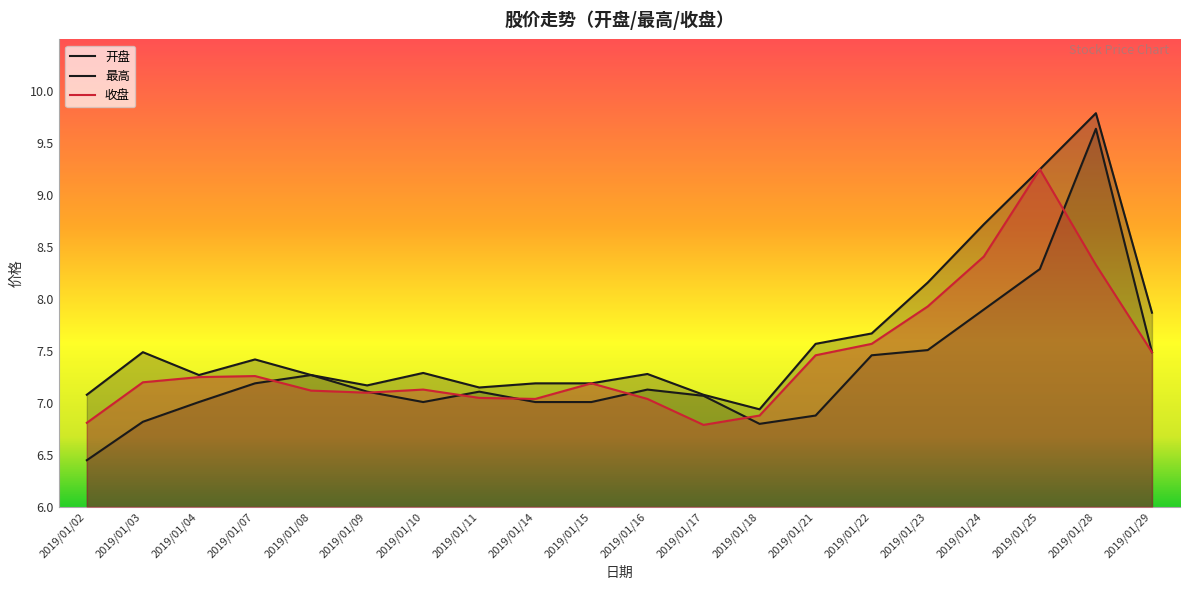

Reading left to right, what are all the values shown in this chart?

开盘: 2019/01/02=6.5	2019/01/03=6.8	2019/01/04=7.0	2019/01/07=7.2	2019/01/08=7.3	2019/01/09=7.1	2019/01/10=7.0	2019/01/11=7.1	2019/01/14=7.0	2019/01/15=7.0	2019/01/16=7.1	2019/01/17=7.1	2019/01/18=6.8	2019/01/21=6.9	2019/01/22=7.5	2019/01/23=7.5	2019/01/24=7.9	2019/01/25=8.3	2019/01/28=9.6	2019/01/29=7.5
最高: 2019/01/02=7.1	2019/01/03=7.5	2019/01/04=7.3	2019/01/07=7.4	2019/01/08=7.3	2019/01/09=7.2	2019/01/10=7.3	2019/01/11=7.2	2019/01/14=7.2	2019/01/15=7.2	2019/01/16=7.3	2019/01/17=7.1	2019/01/18=6.9	2019/01/21=7.6	2019/01/22=7.7	2019/01/23=8.2	2019/01/24=8.7	2019/01/25=9.2	2019/01/28=9.8	2019/01/29=7.9
收盘: 2019/01/02=6.8	2019/01/03=7.2	2019/01/04=7.2	2019/01/07=7.3	2019/01/08=7.1	2019/01/09=7.1	2019/01/10=7.1	2019/01/11=7.0	2019/01/14=7.0	2019/01/15=7.2	2019/01/16=7.0	2019/01/17=6.8	2019/01/18=6.9	2019/01/21=7.5	2019/01/22=7.6	2019/01/23=7.9	2019/01/24=8.4	2019/01/25=9.2	2019/01/28=8.3	2019/01/29=7.5